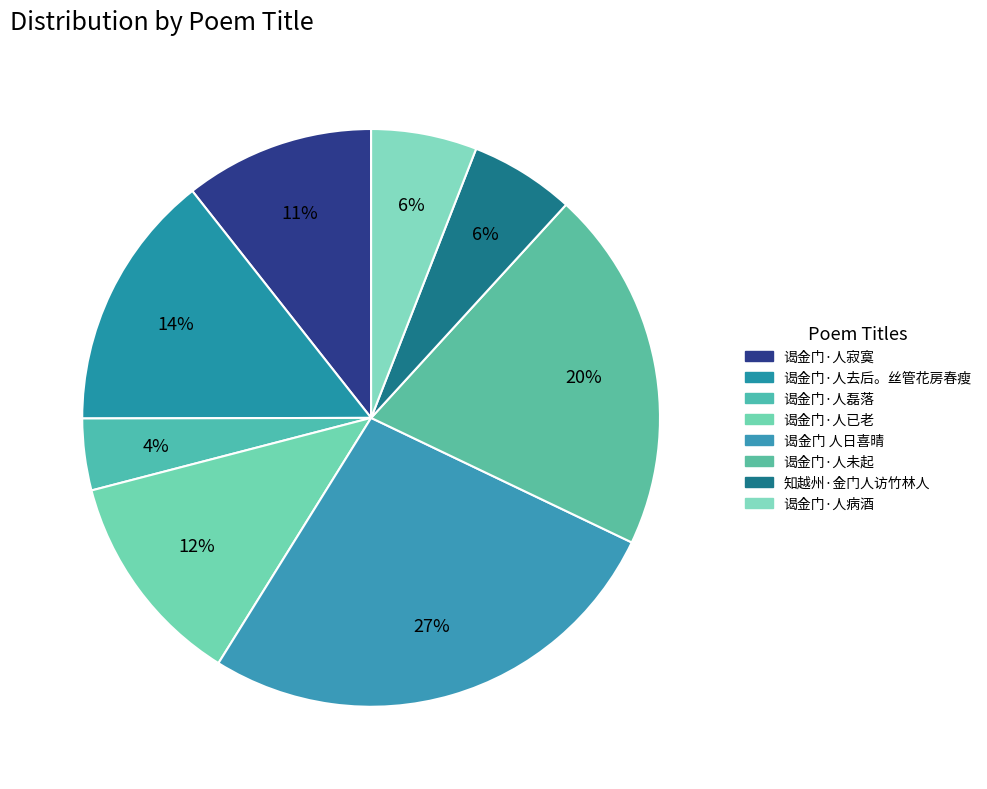

Which category has the biggest portion of the pie?

谒金门 人日喜晴